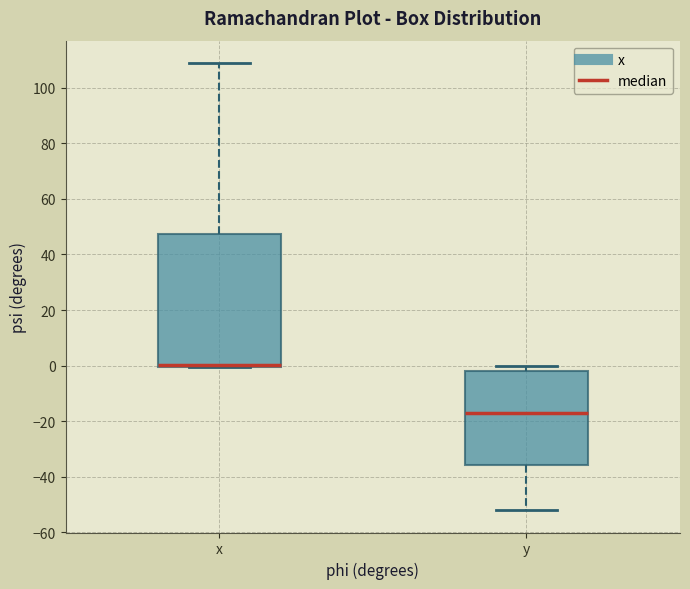

Comparing the boxes themselves (not the whiskers), which one is the tallest?

x